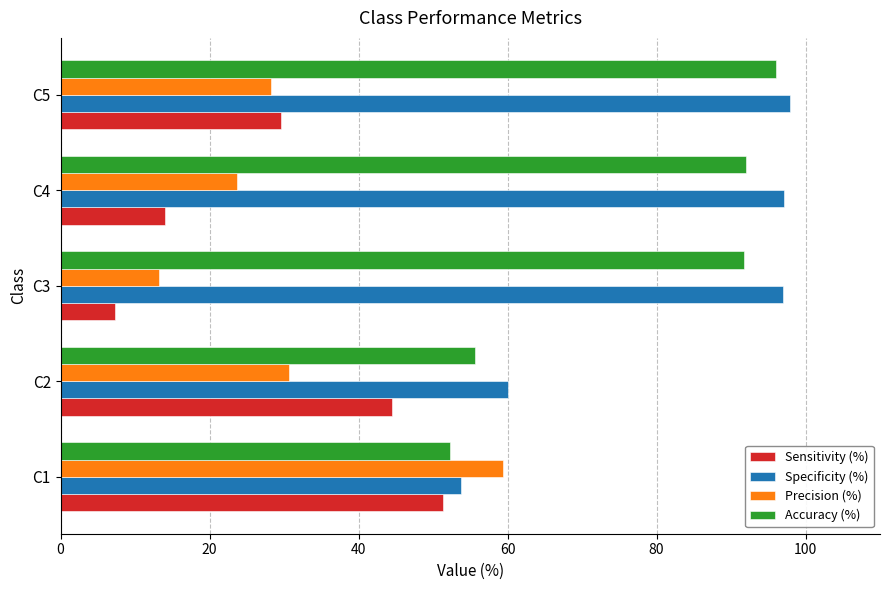

What is the sum of all Sensitivity (%) values?

146.7